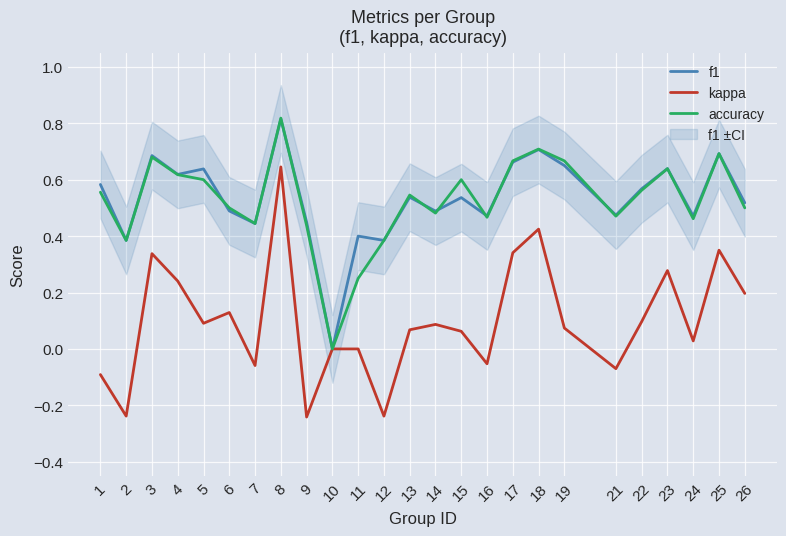

Rank the series at 24 from highest to lowest value.

f1, accuracy, kappa